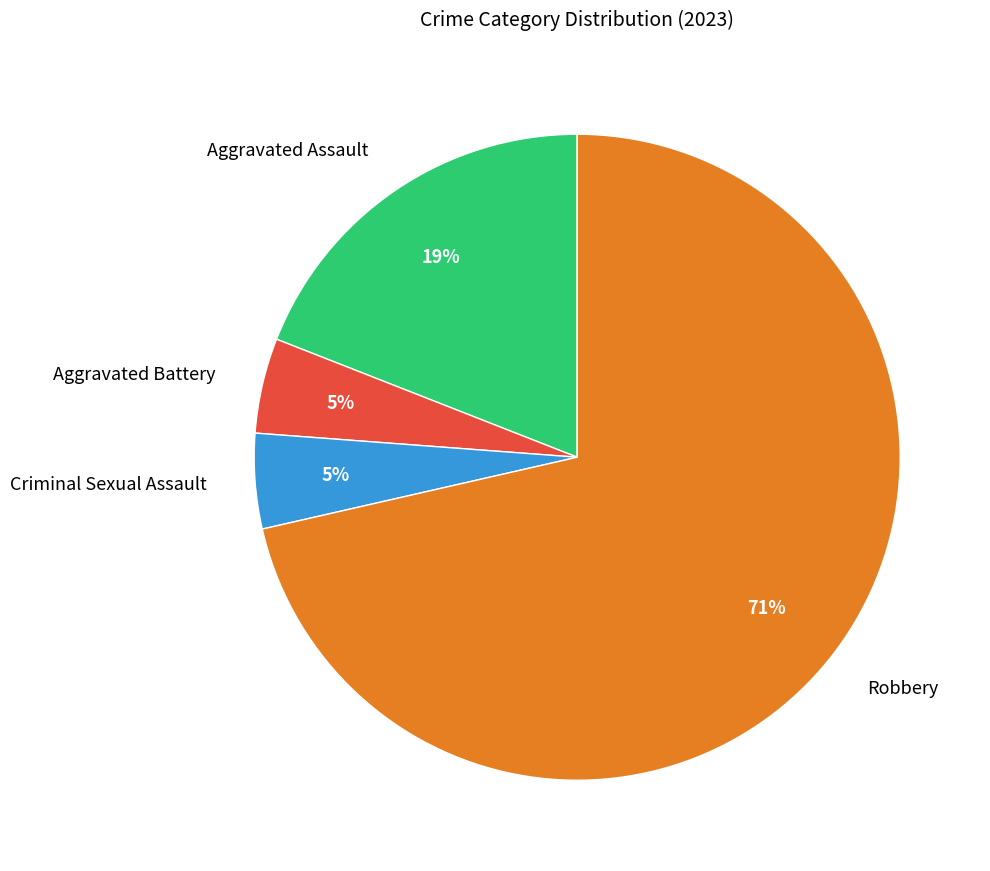

To the nearest percent, what is the average slice percentage?

25%